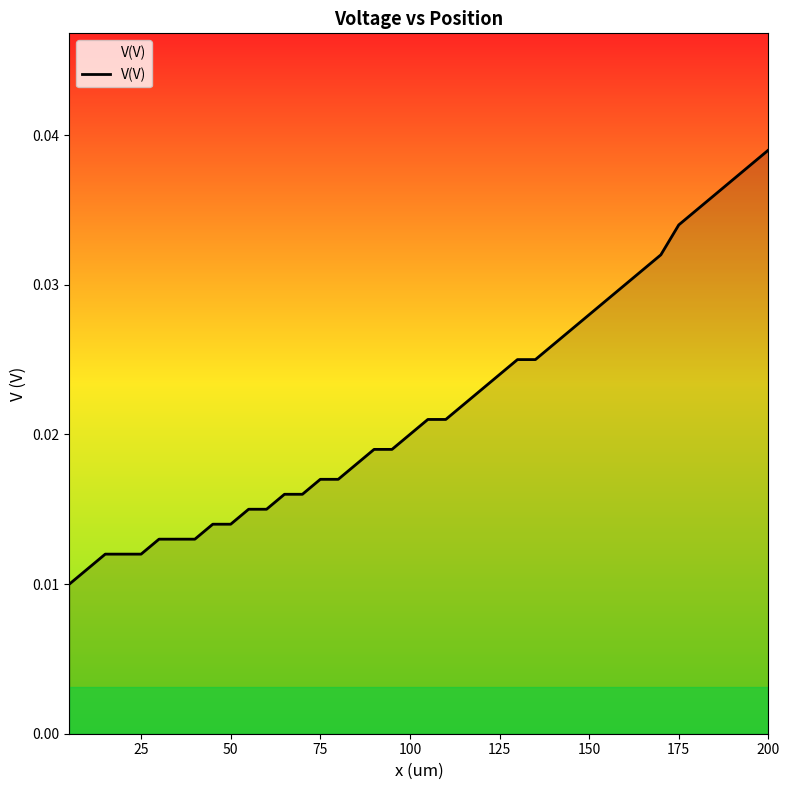

How many values are between 0 and 1?

40